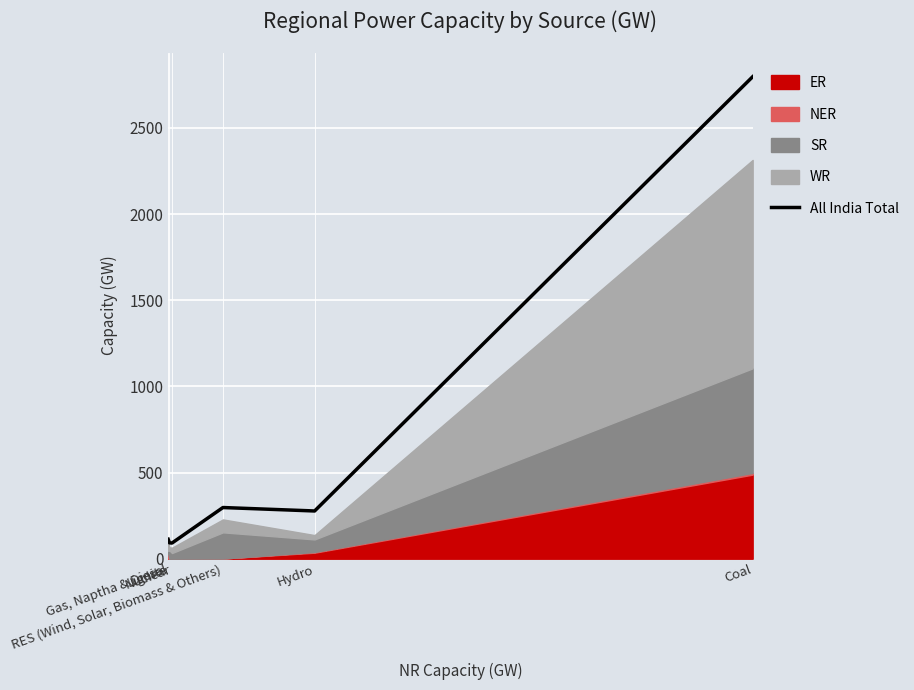

The chart shows a value of 137 at Nuclear. True or false?

False